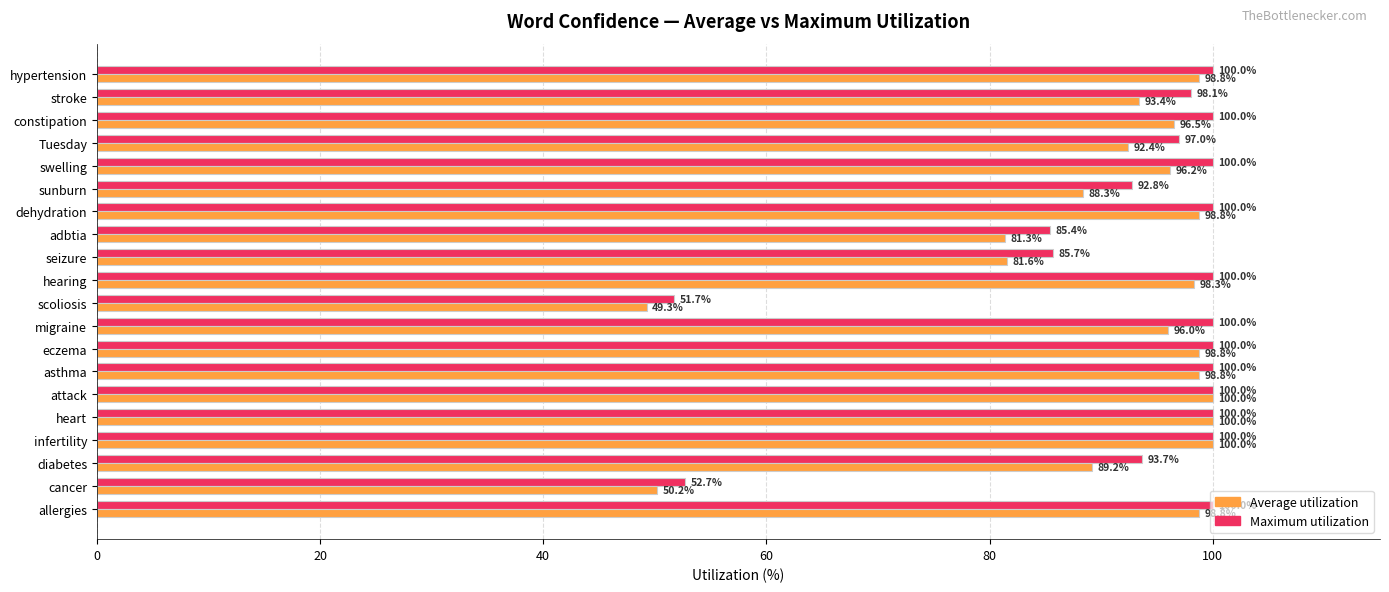

True or false: Maximum utilization has a value of 100.0 at eczema.

True